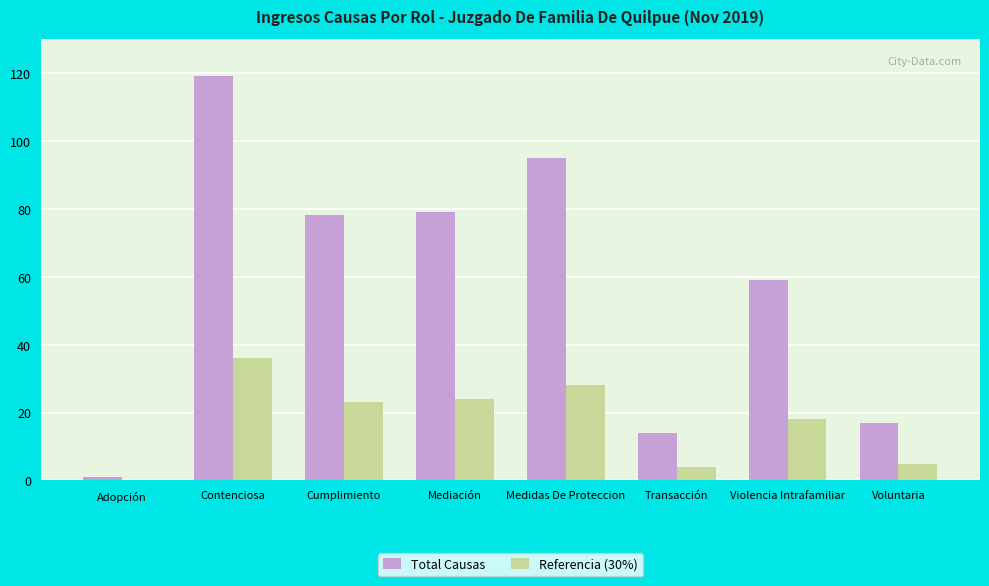

The value of Total Causas at Cumplimiento is 78. True or false?

True